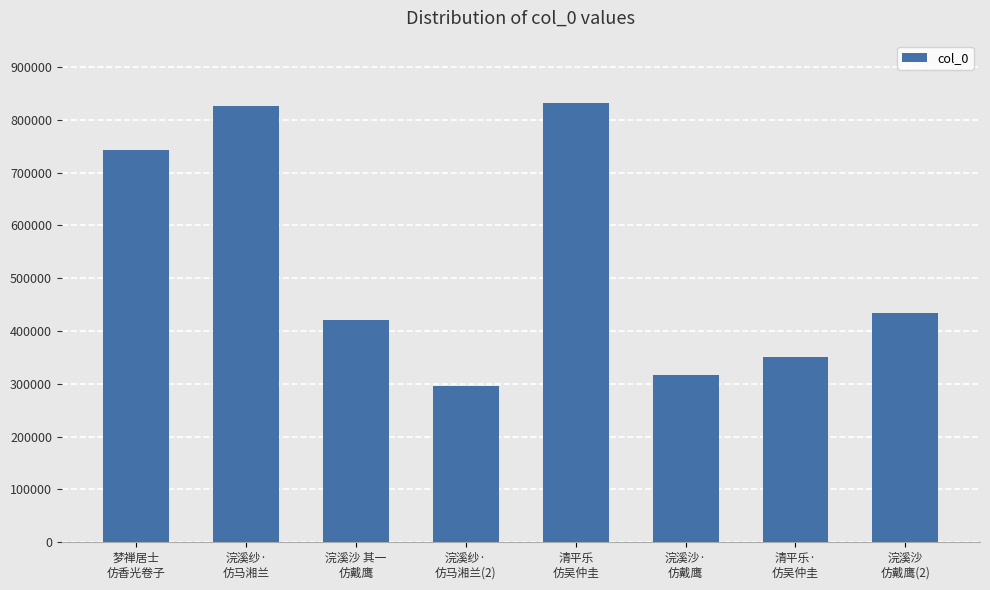

What is the label of the 3rd bar from the right?

浣溪沙·
仿戴鹰